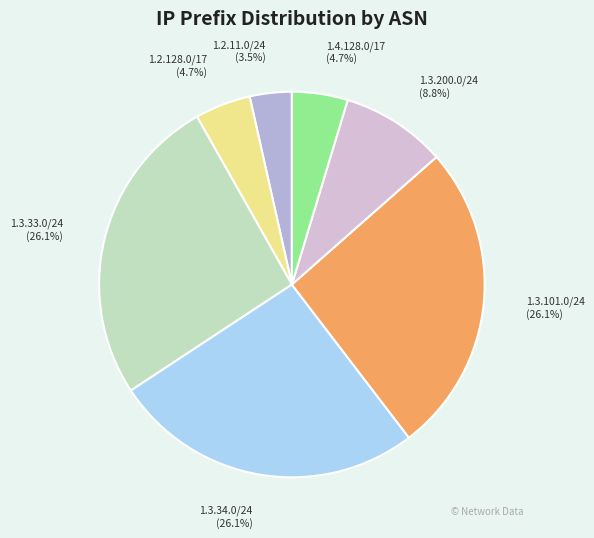

Which has a higher value, 1.3.34.0/24 or 1.4.128.0/17?

1.3.34.0/24